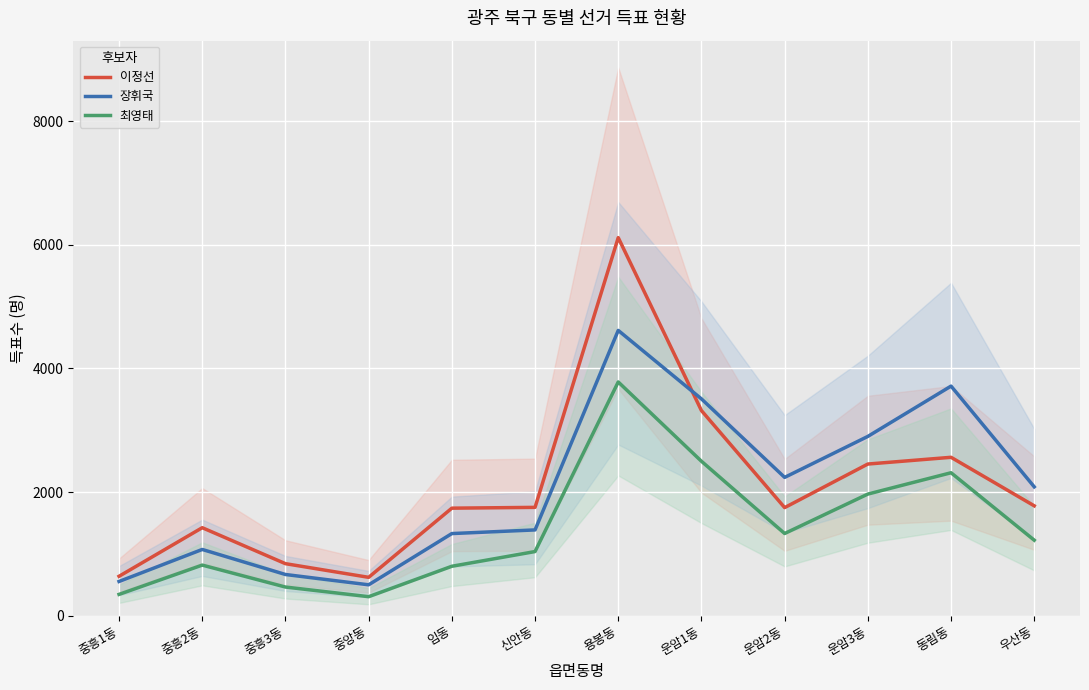

Between 중흥1동 and 우산동, which is larger?

우산동